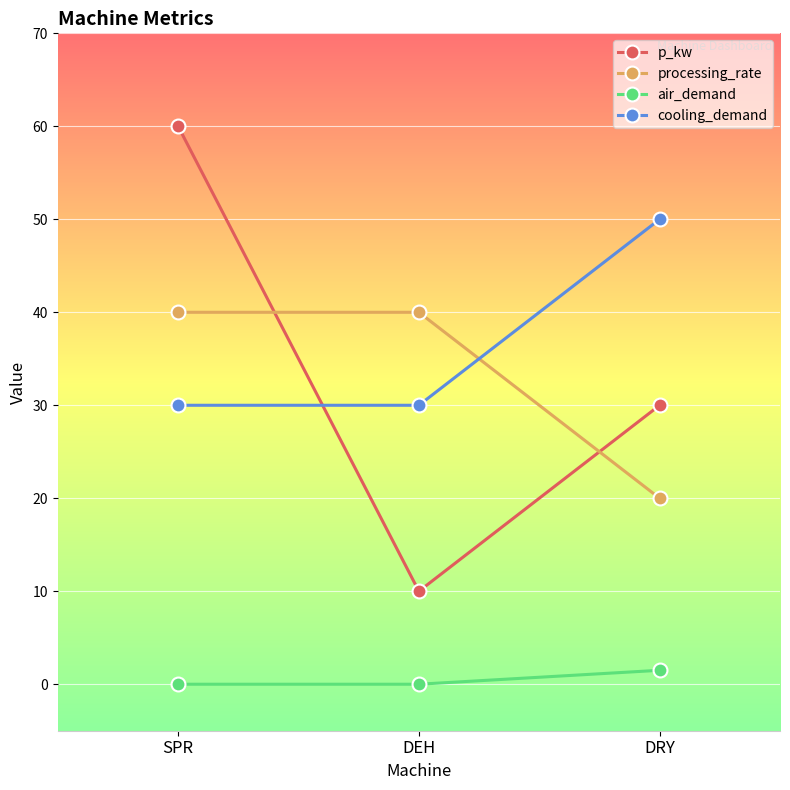

Is the value of p_kw at SPR greater than the value of processing_rate at SPR?

Yes